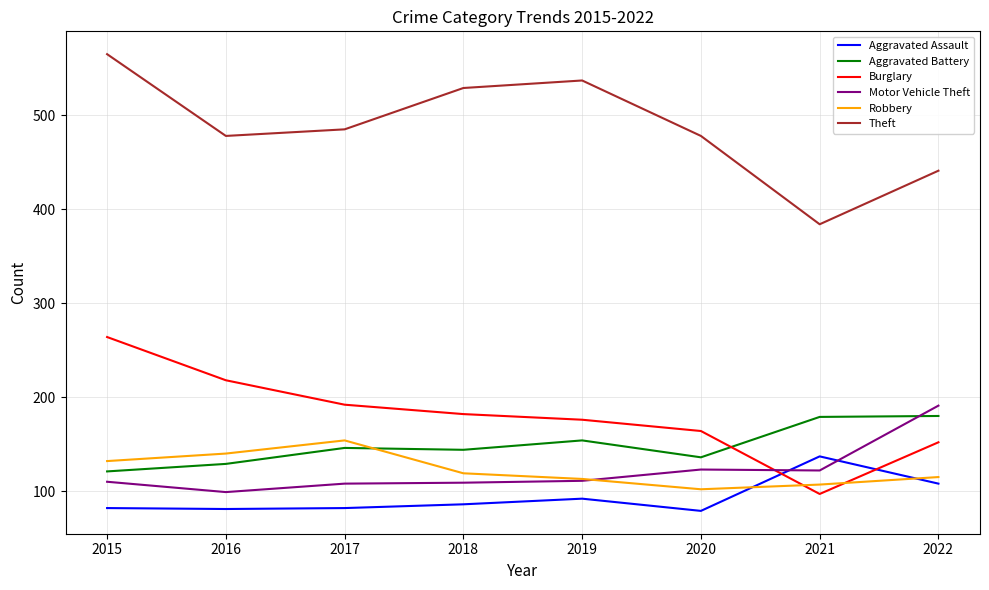

Where is Robbery nearest to the value 128?

2015